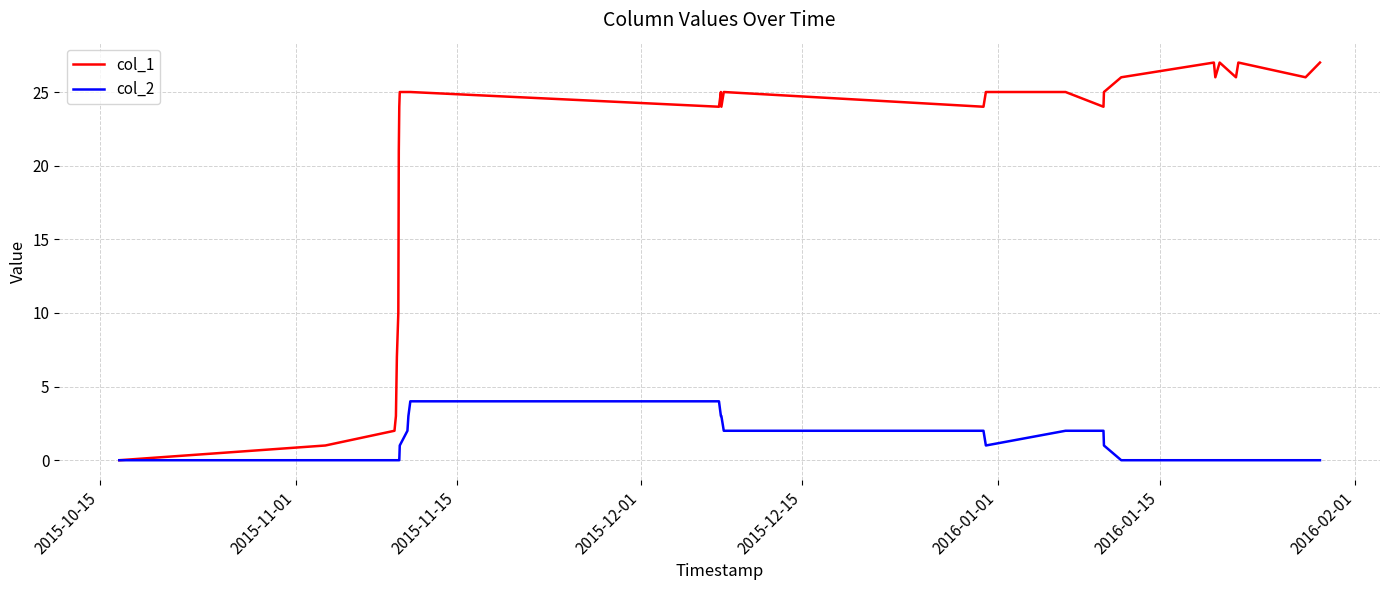

What are all the series names shown in the legend?

col_1, col_2